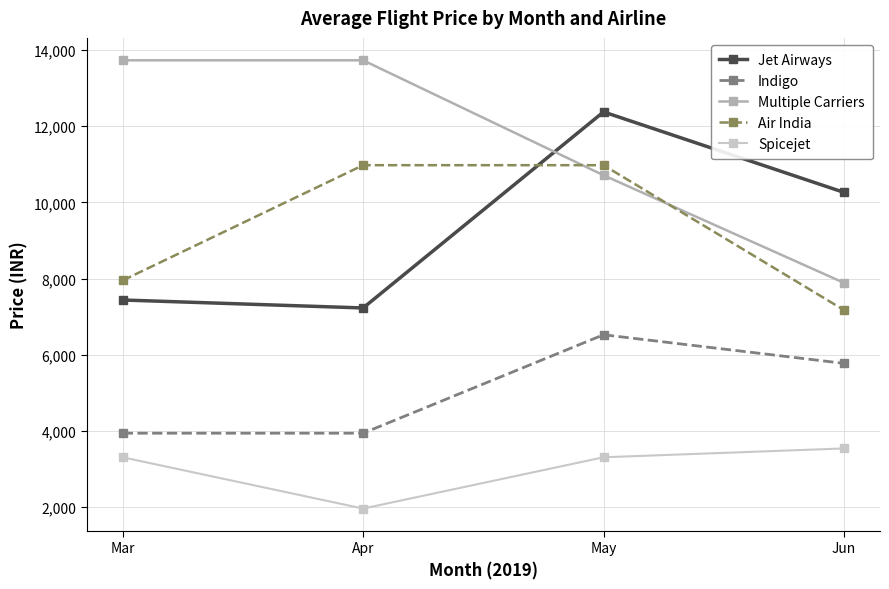

What is the total value across all series at Jun?

34642